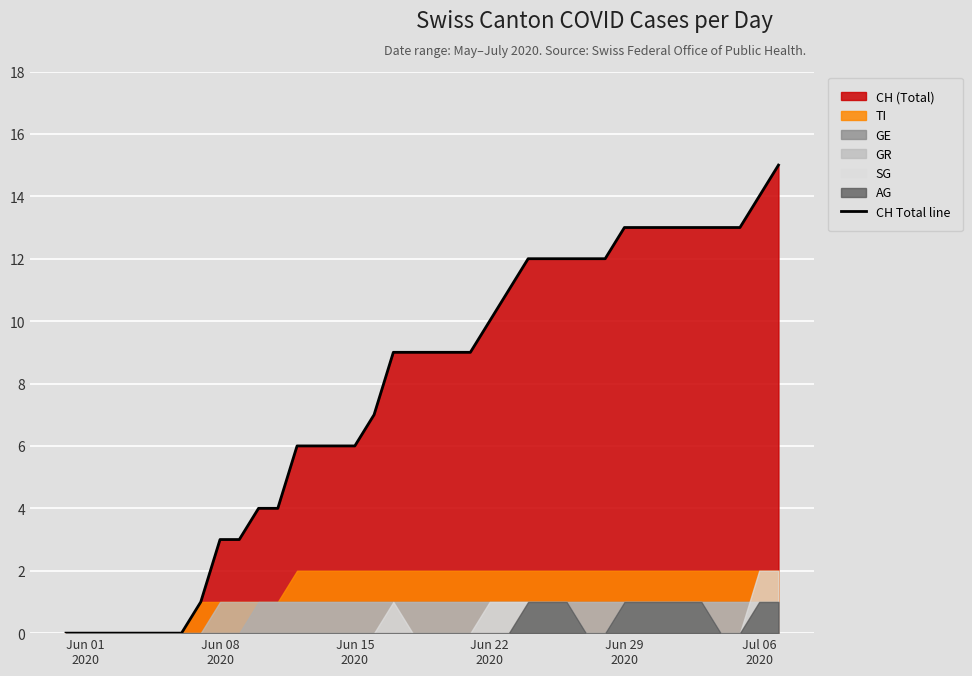

What is the average value?

8